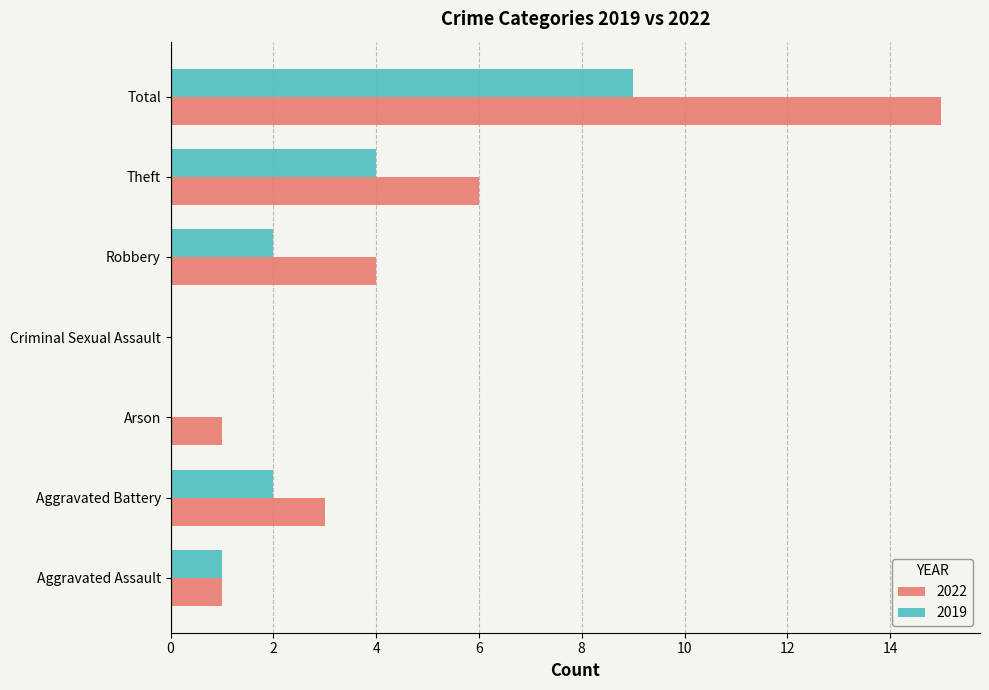

Where is 2019 nearest to the value 4?

Theft